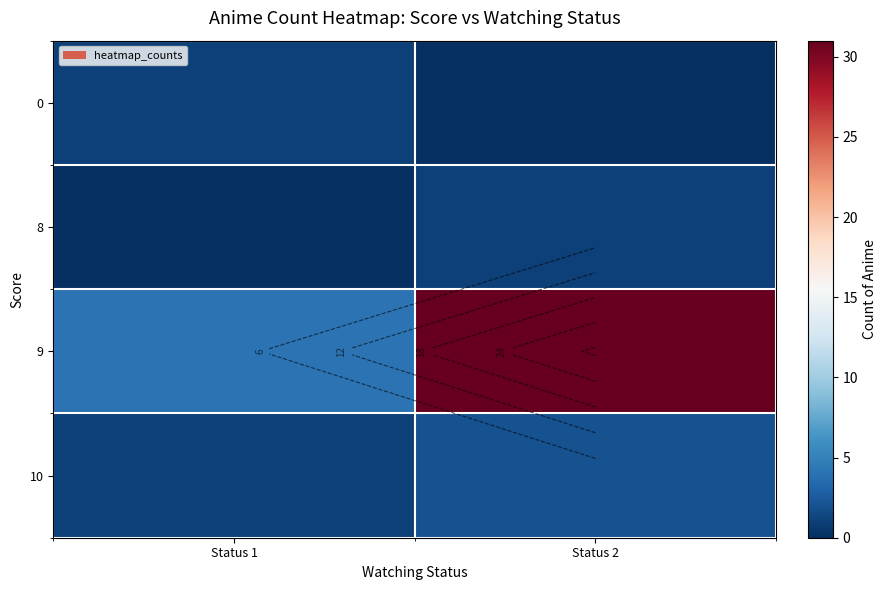

Between Status 2 and Status 1, which is larger?

Status 1